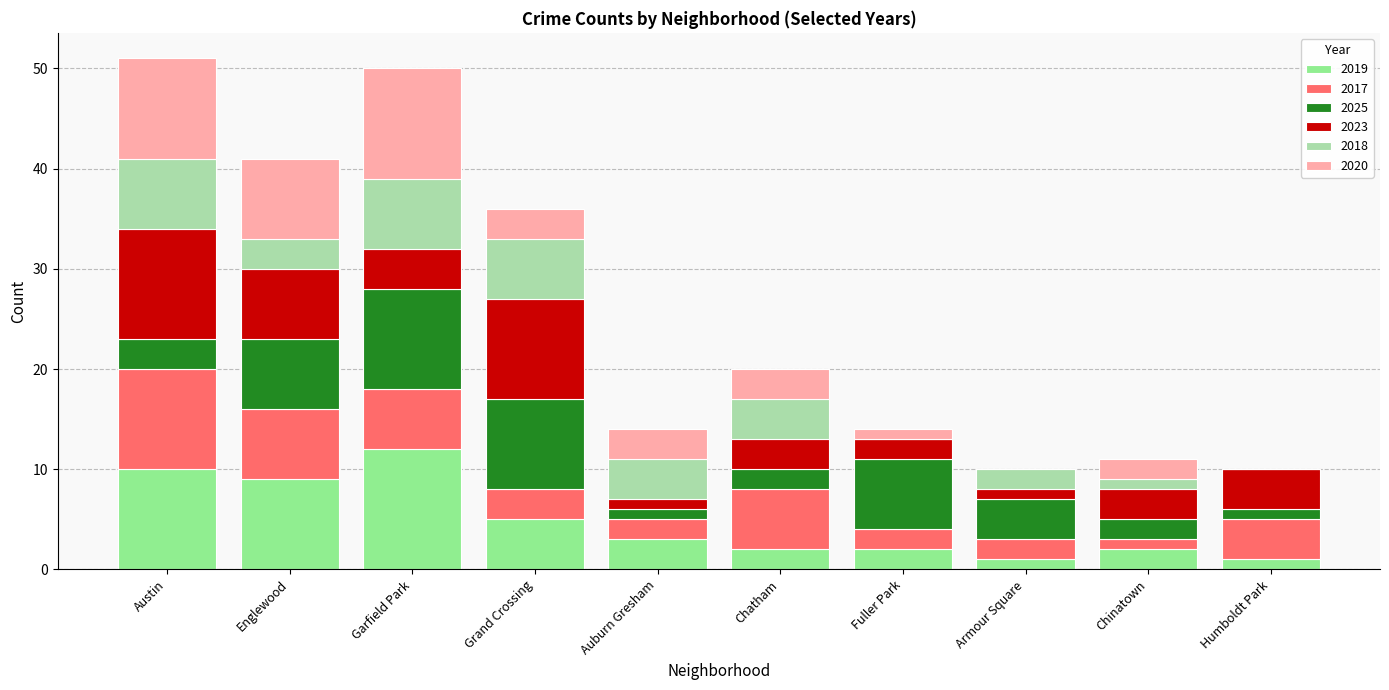

At which label does 2019 reach its peak?

Garfield Park